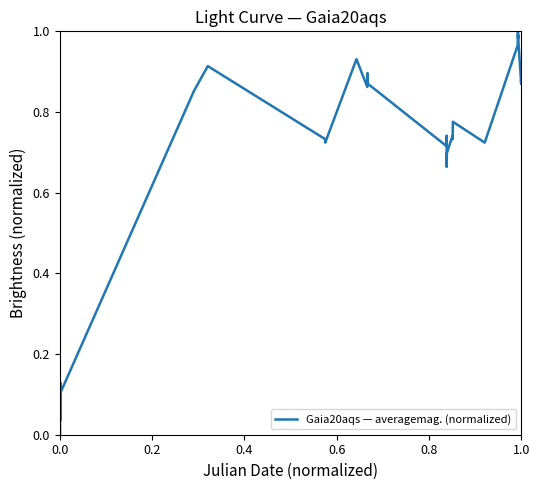

Count the number of data series in this chart.

1